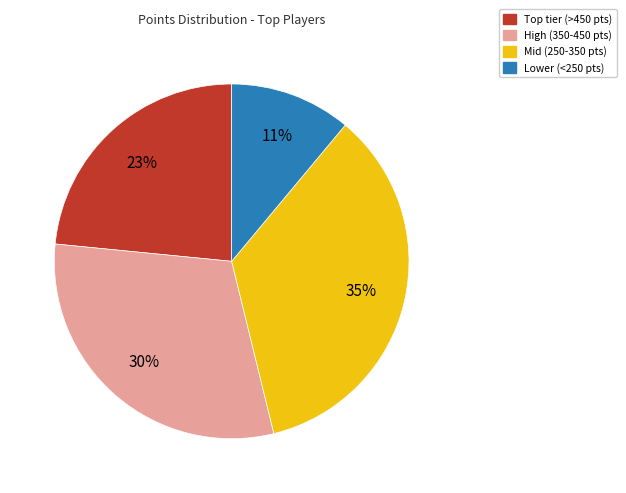

To the nearest percent, what portion does High (350-450 pts) represent?

30%